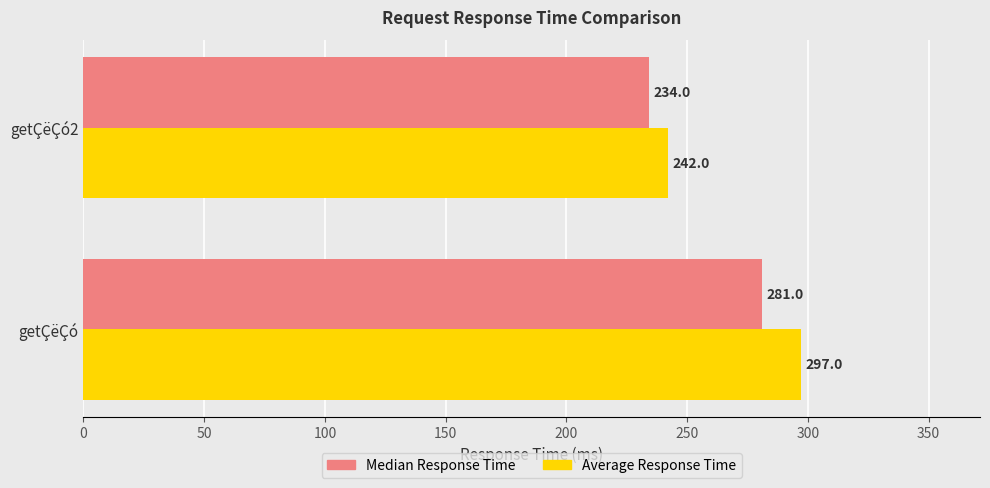

The value of Median Response Time at getÇëÇó is 467.7. True or false?

False